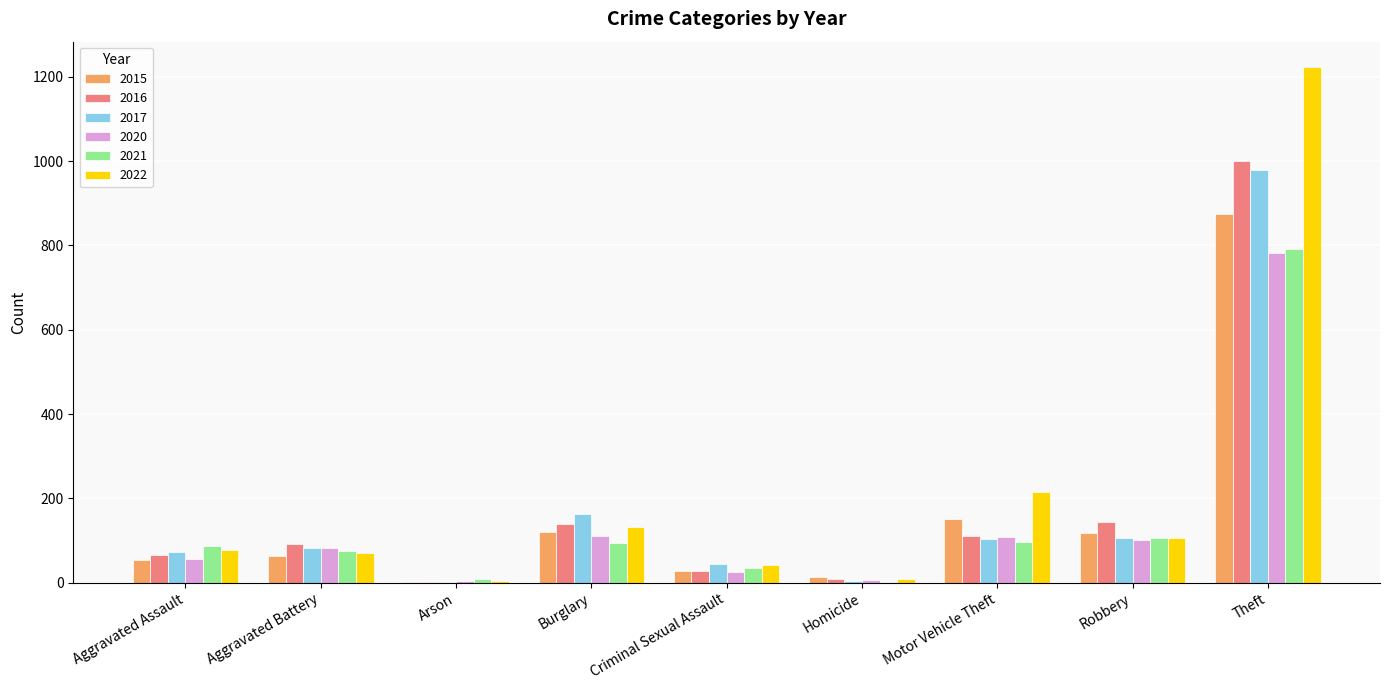

What is the maximum value shown in the chart?

1222